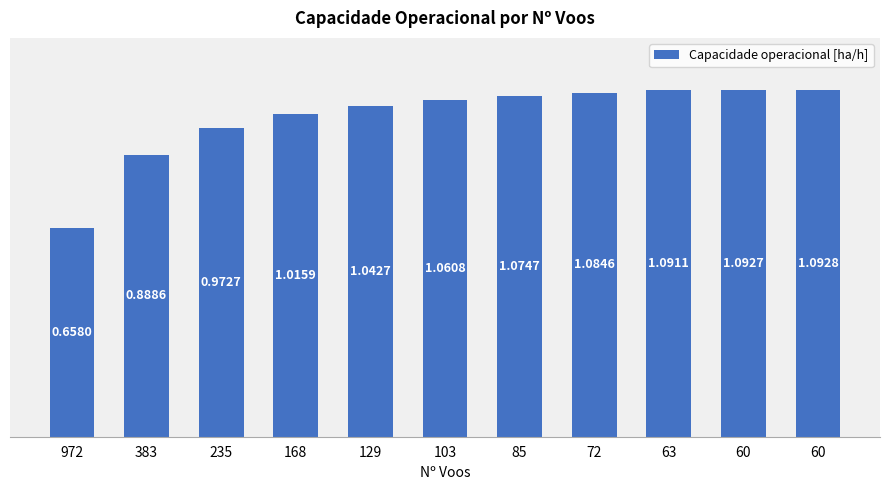

Which category has the highest value across all series?

60